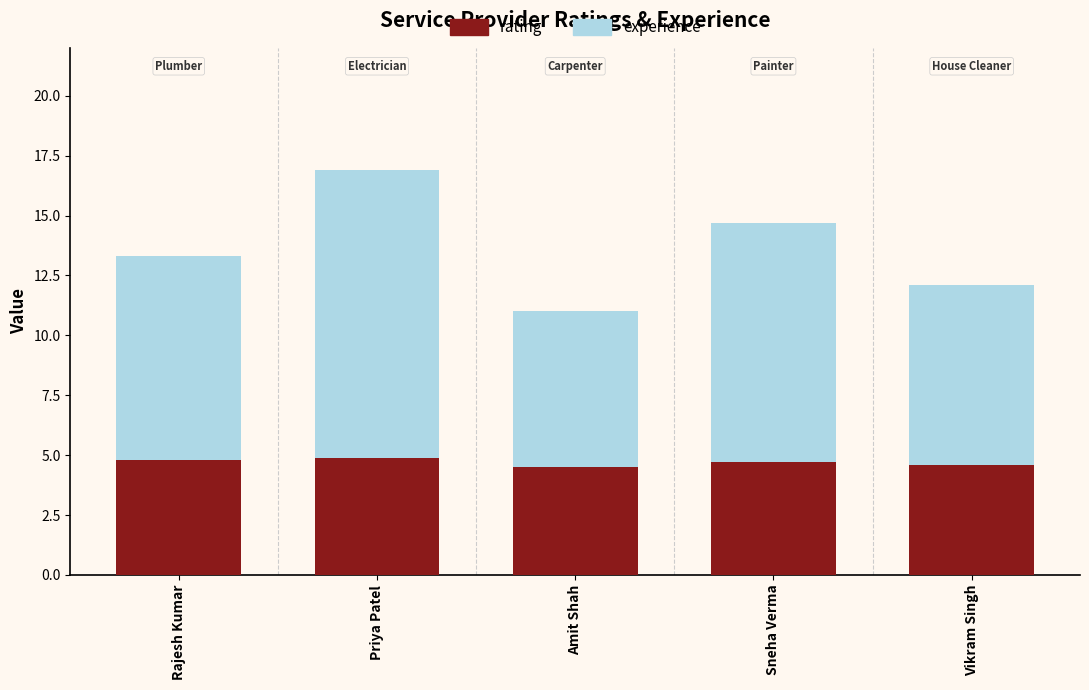

What are all the series names shown in the legend?

rating, experience